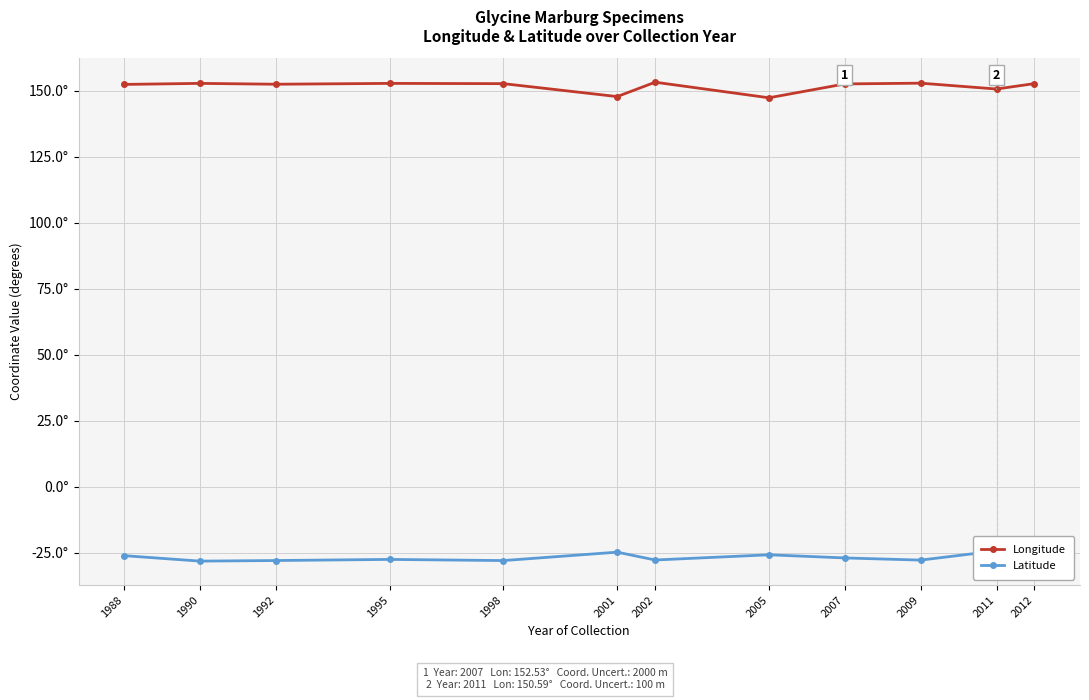

Rank the series at 1998 from lowest to highest value.

Latitude, Longitude